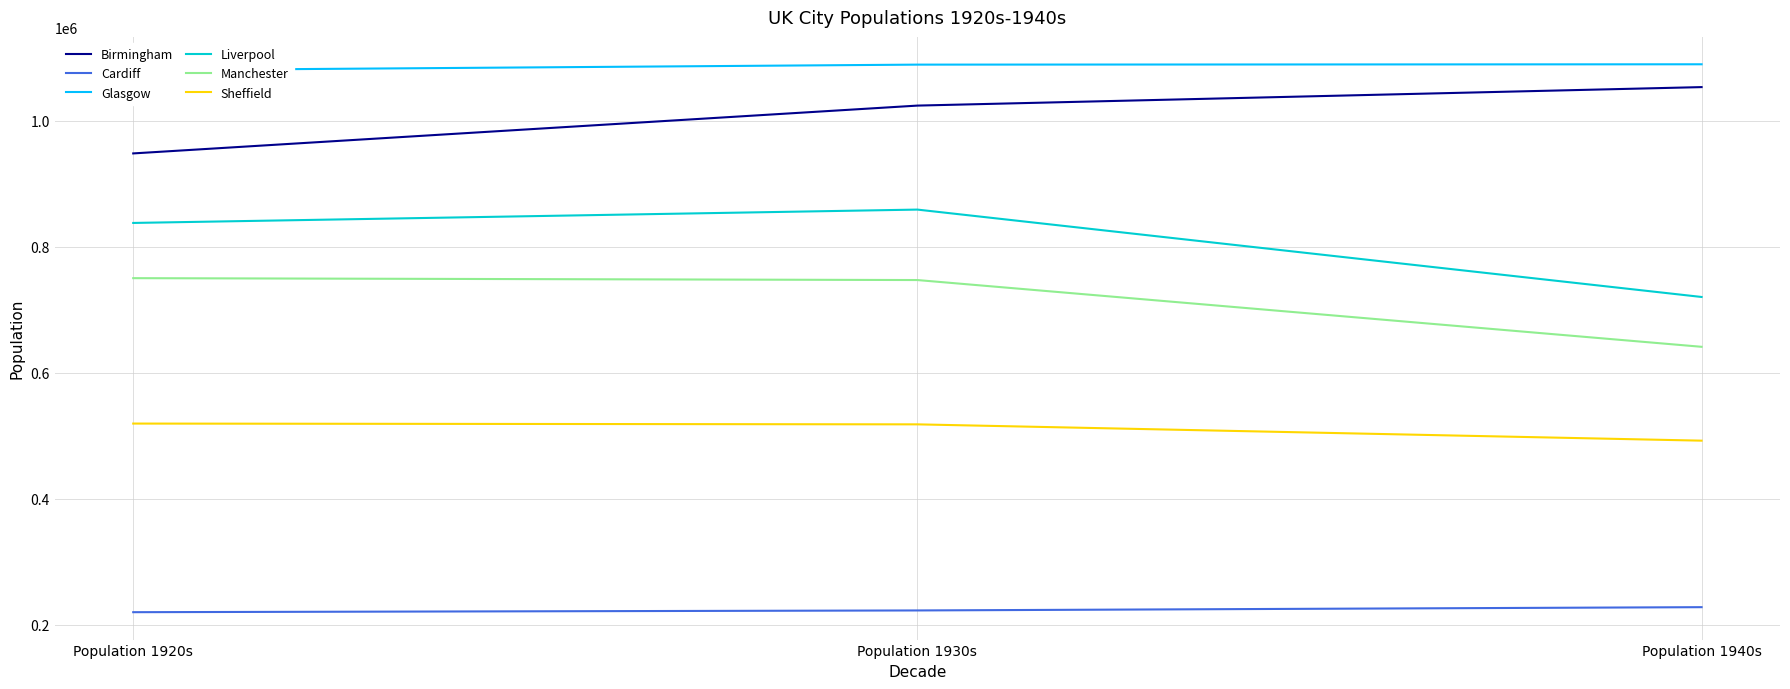

Reading right to left, transcribe all the data shown in this chart.

Birmingham: Population 1940s=1053156.7	Population 1930s=1023811.1	Population 1920s=947923.2
Cardiff: Population 1940s=227860.7	Population 1930s=222657.8	Population 1920s=219894.4
Glasgow: Population 1940s=1089367.7	Population 1930s=1088828.5	Population 1920s=1079858.4
Liverpool: Population 1940s=720112.1	Population 1930s=858783.1	Population 1920s=837594.9
Manchester: Population 1940s=641040.0	Population 1930s=746974.0	Population 1920s=749970.0
Sheffield: Population 1940s=492093.0	Population 1930s=517967.0	Population 1920s=519223.9